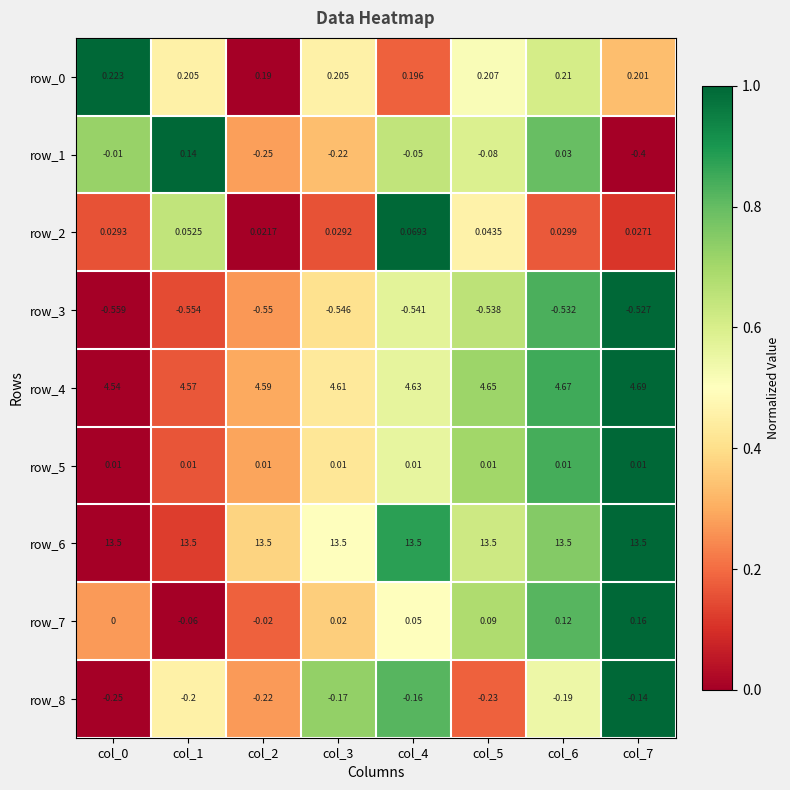

Which series changed the most between col_3 and col_6?

row_1